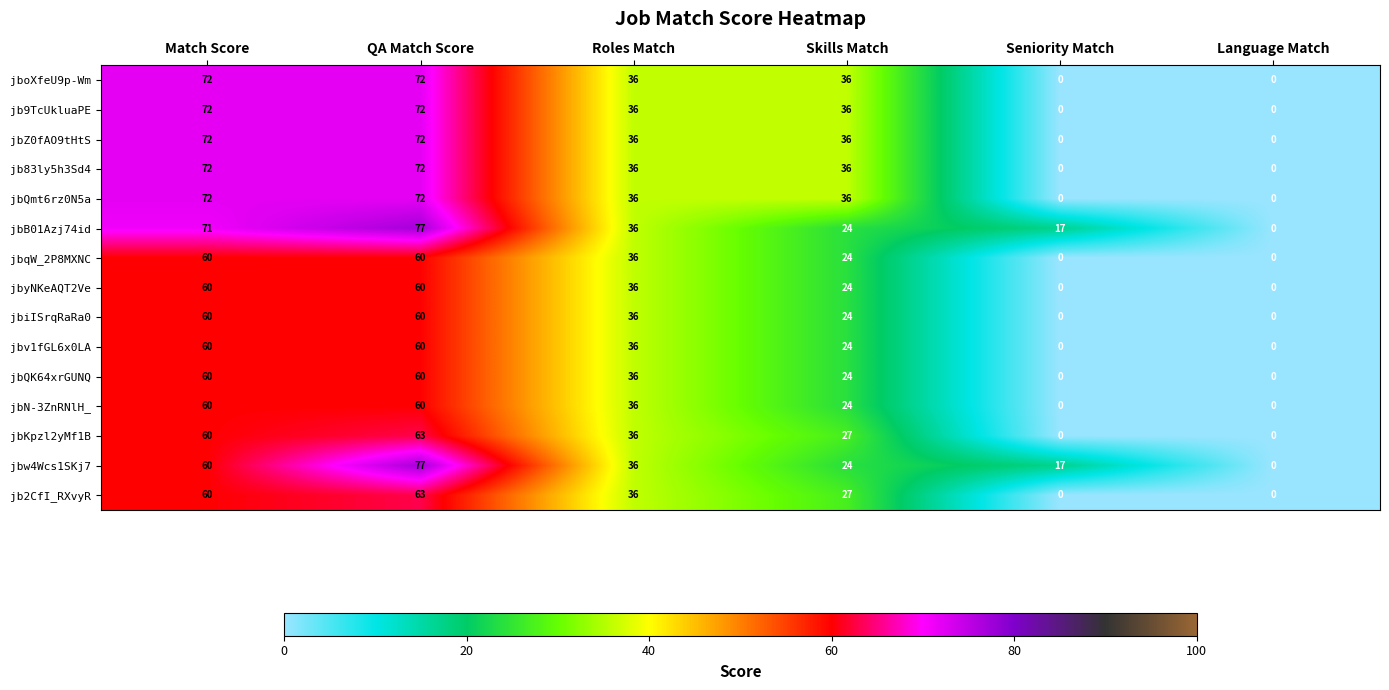

What is the sum of the jbyNKeAQT2Ve values at QA Match Score and Roles Match?

96